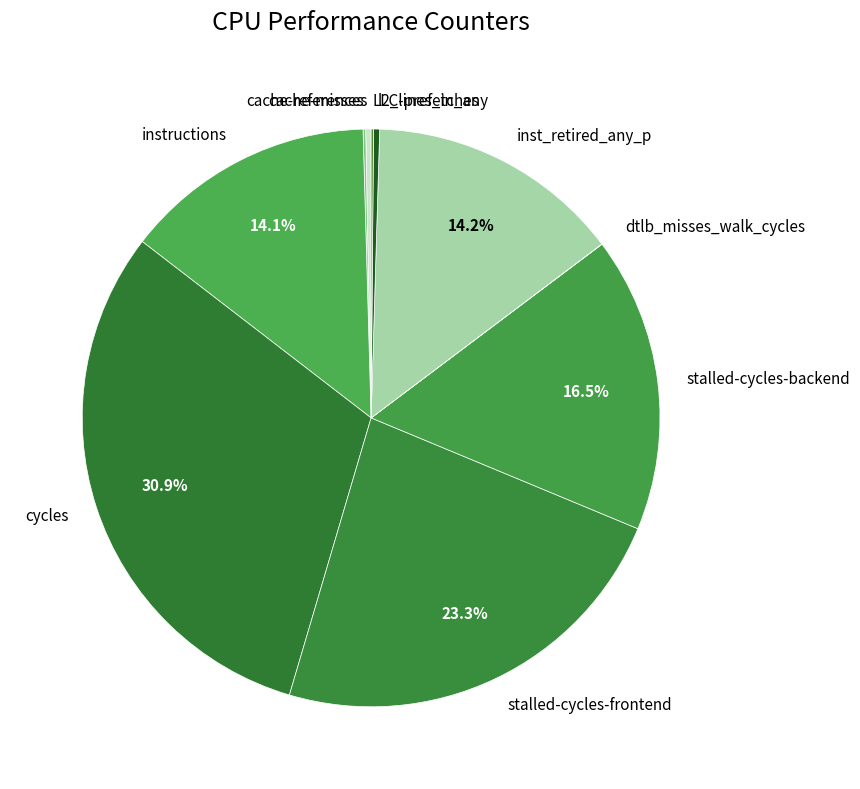

Between cycles and instructions, which is larger?

cycles